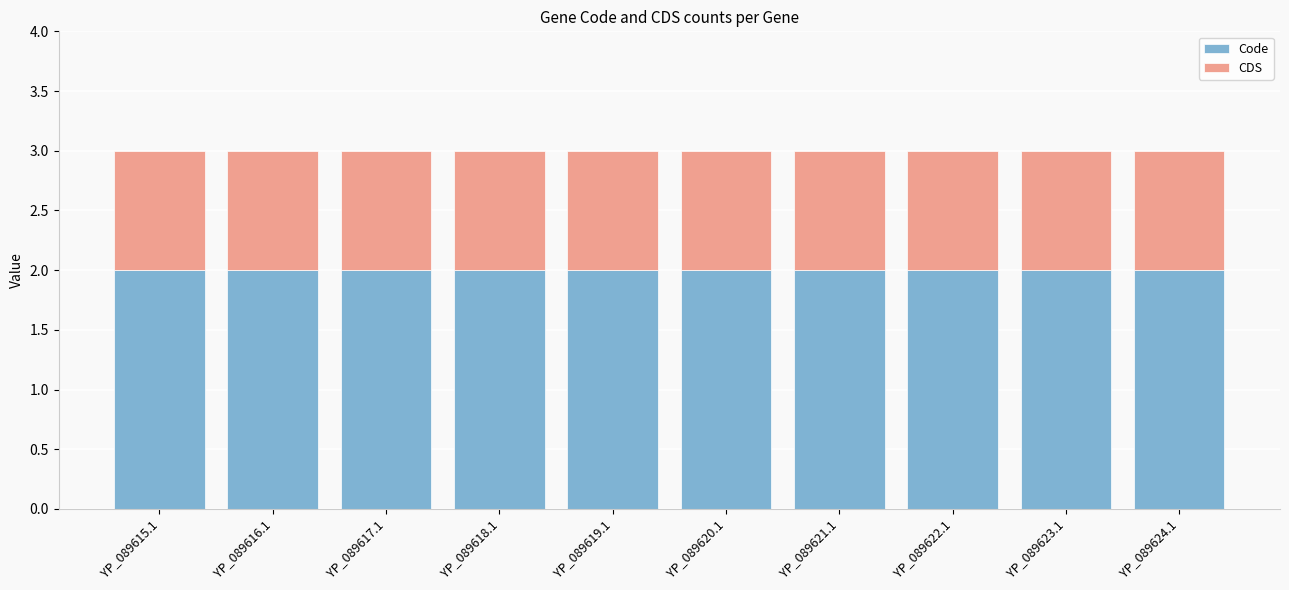

What is the total value across all series at YP_089616.1?

3